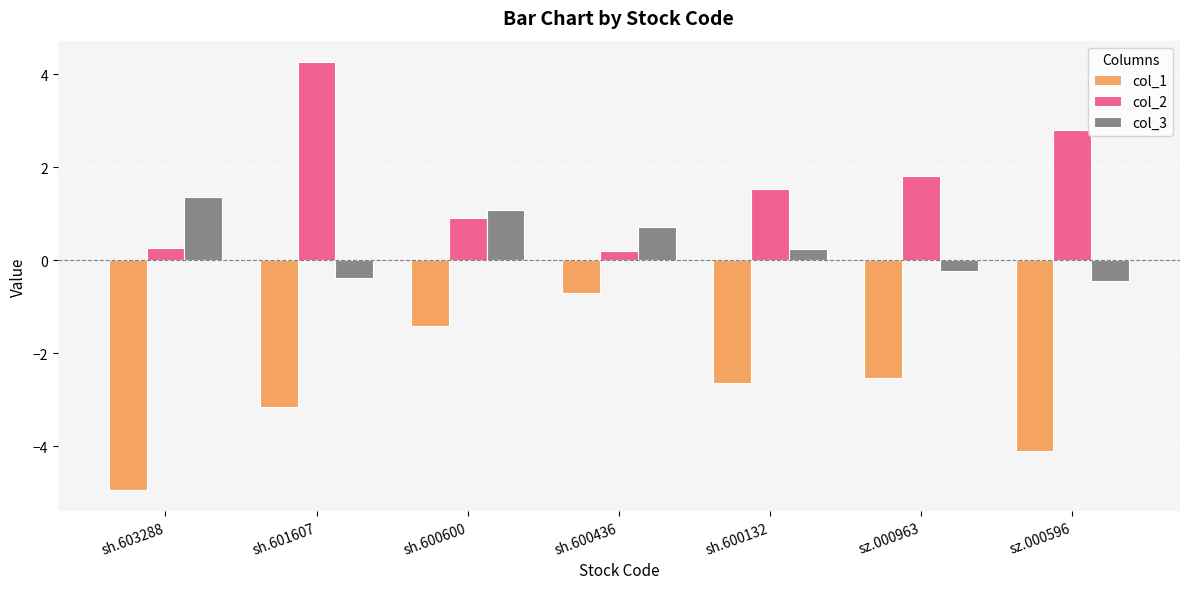

True or false: col_2 has a value of 0.9 at sh.600600.

True